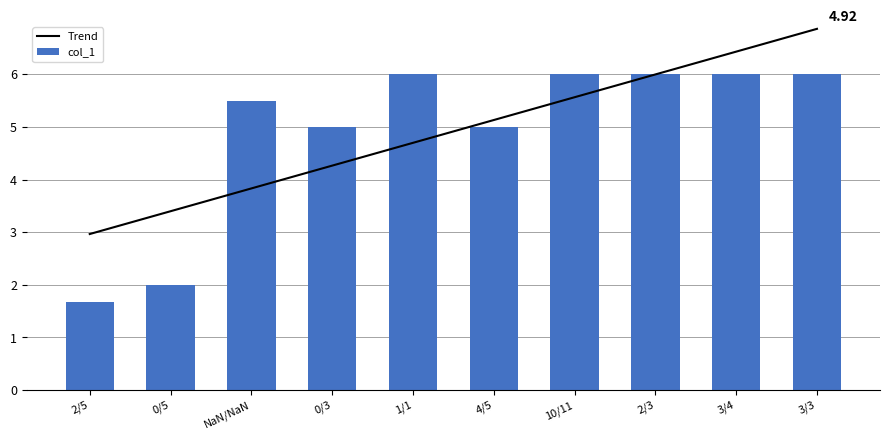

At how many categories does at least one series exceed 5?

7